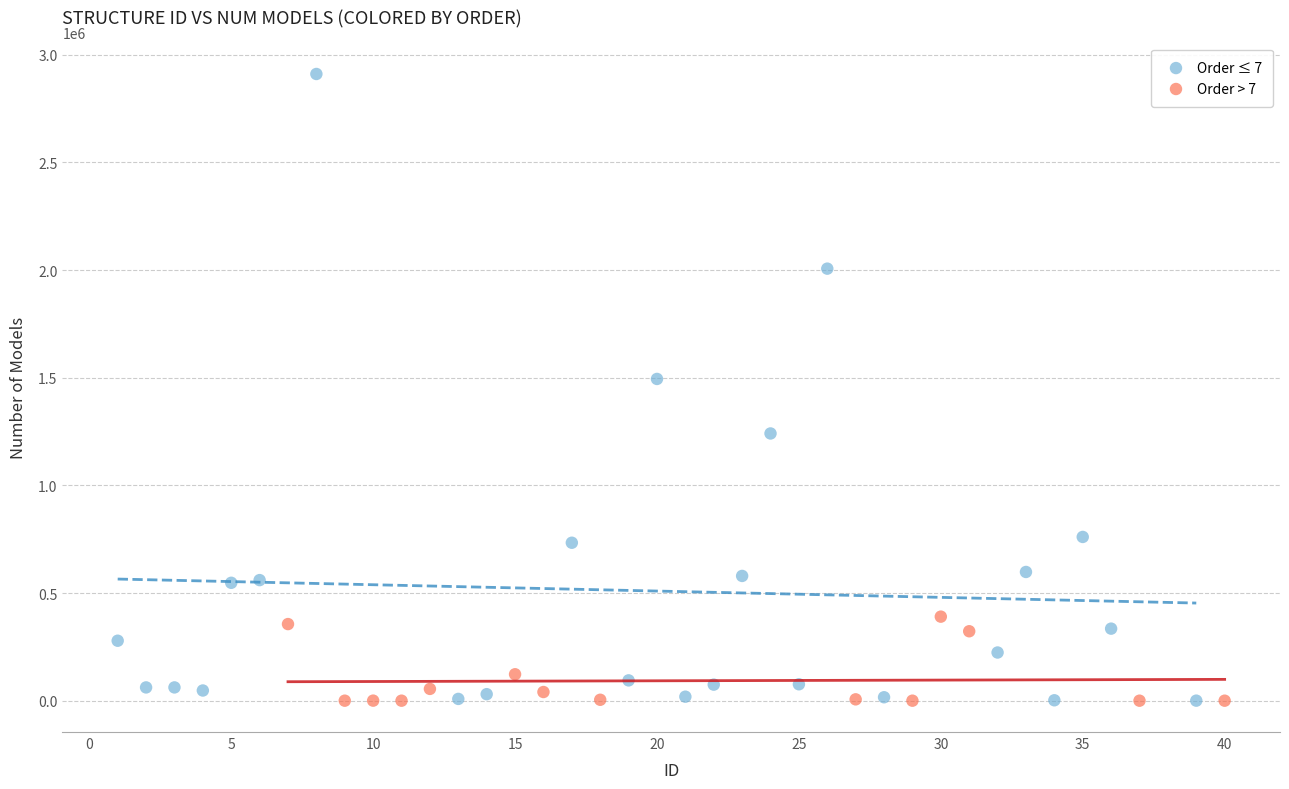

Which series has the largest Y range (max minus min)?

Order ≤ 7